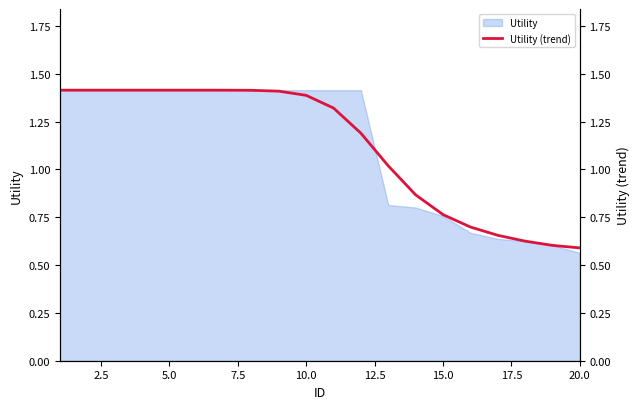

True or false: Utility has a value of 1.4 at 10.0.

True